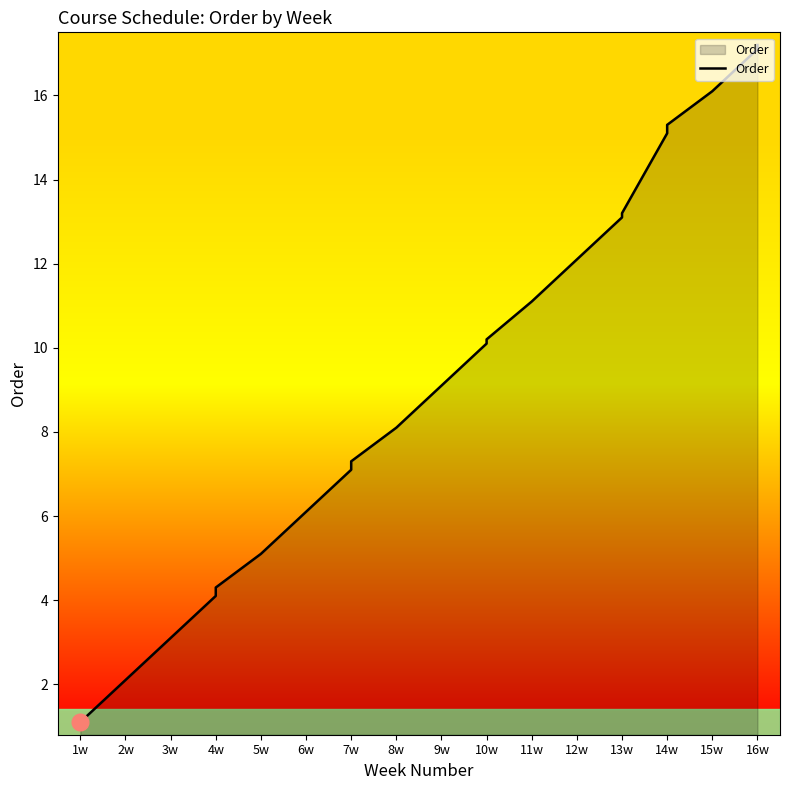

What is the average value?

9.7